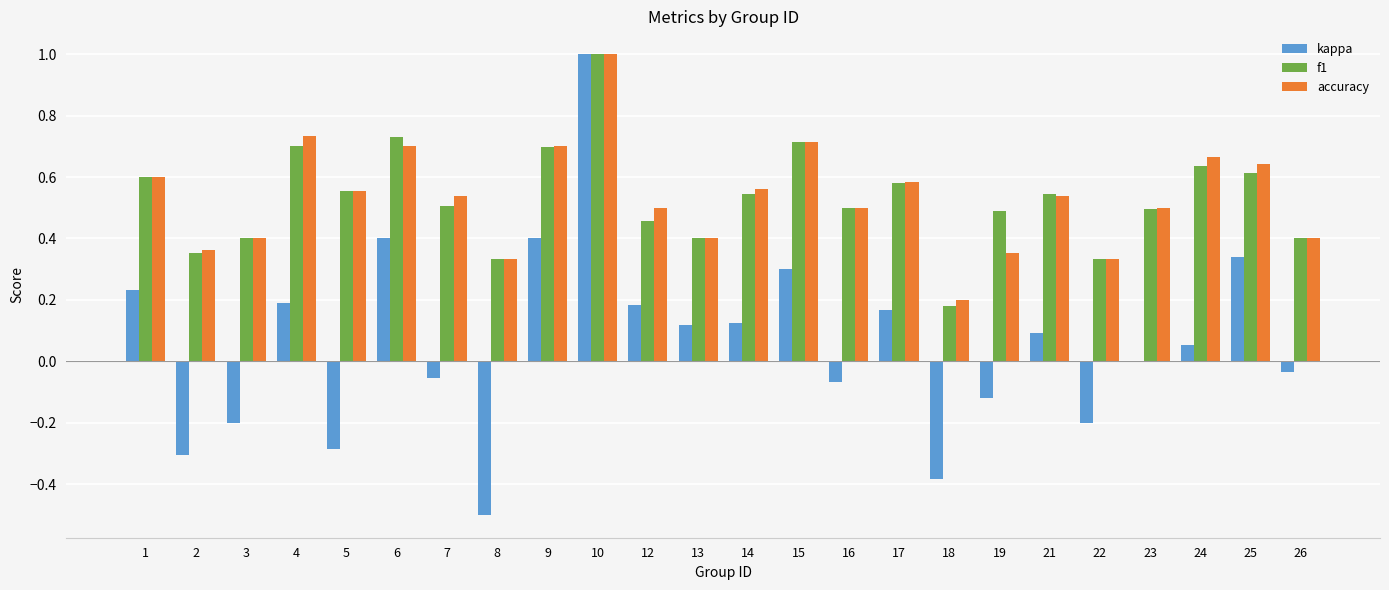

At which label does kappa first exceed 0?

1